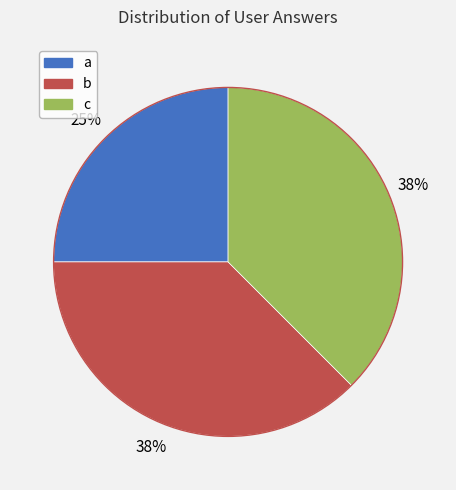

Which category has the smallest portion of the pie?

a